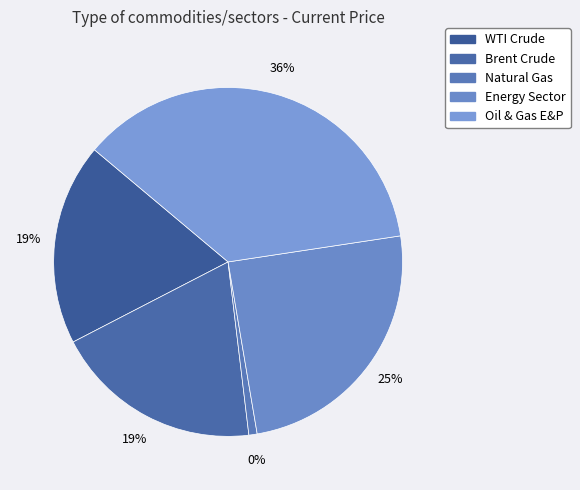

Do Energy Sector and Oil & Gas E&P together represent more than half of the pie?

Yes